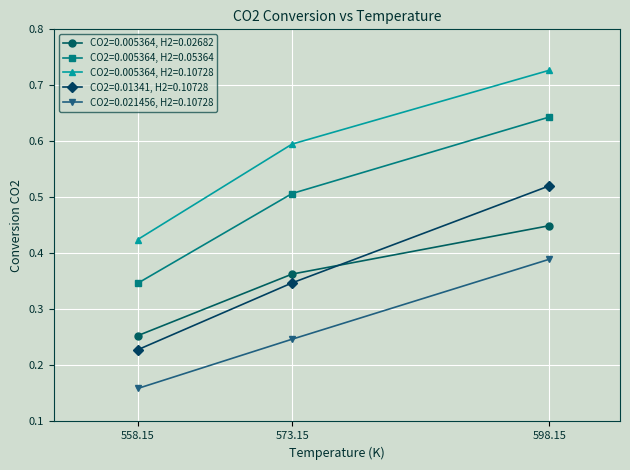

The CO2=0.005364, H2=0.10728 series shows 0.6 at 573.15. True or false?

True